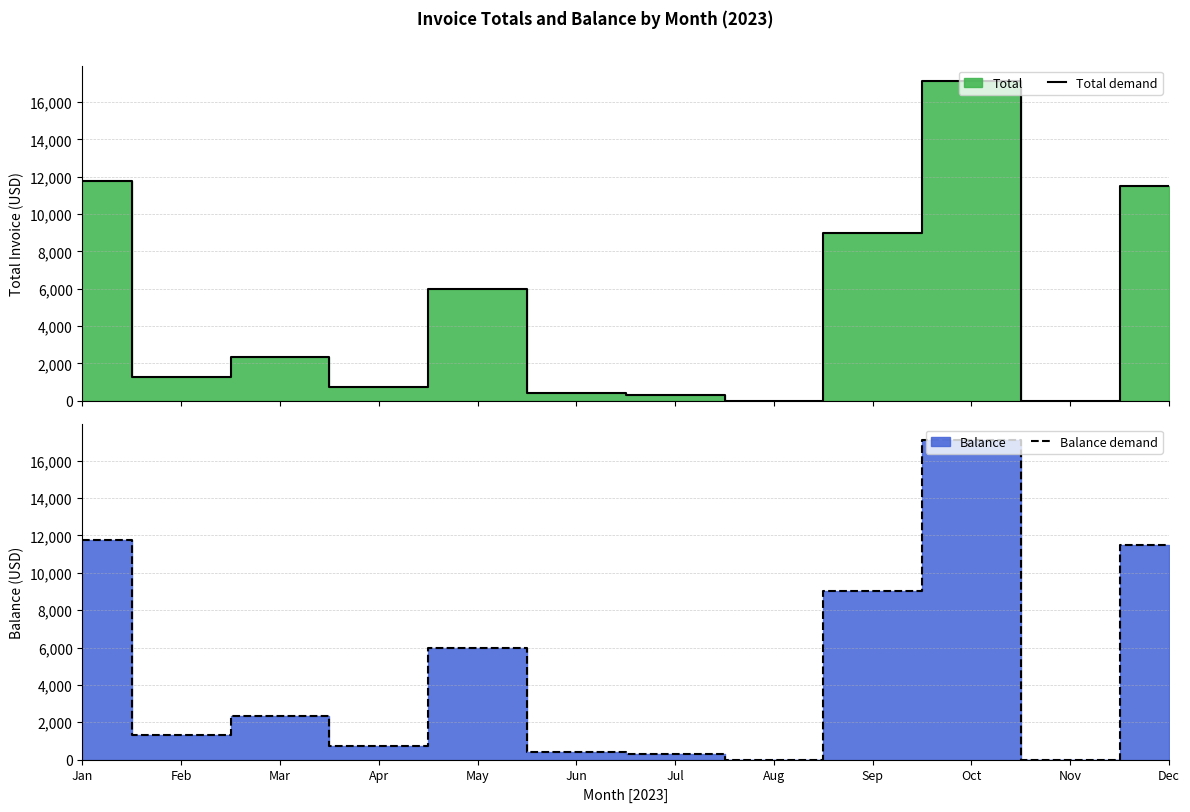

What is the difference between the maximum and minimum values in the Balance demand series?

17096.1